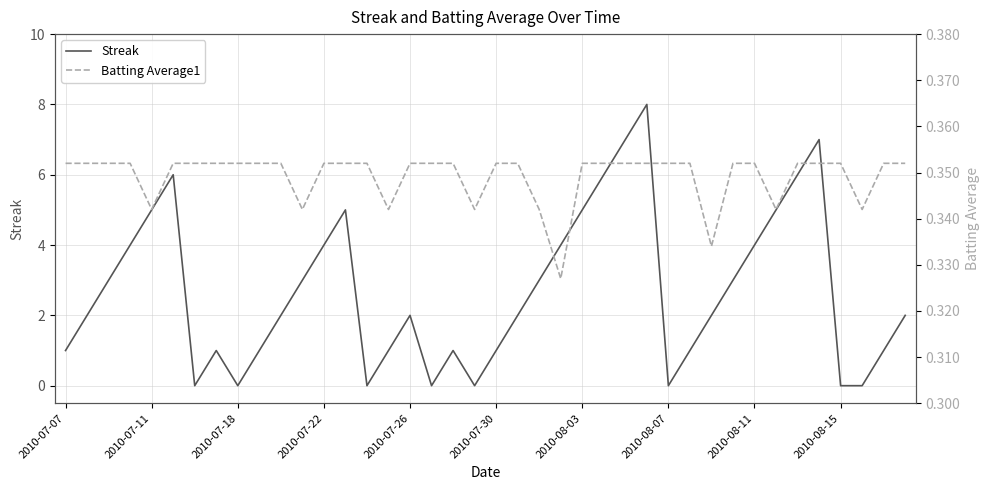

What is the difference between the maximum and minimum values in the Streak series?

8